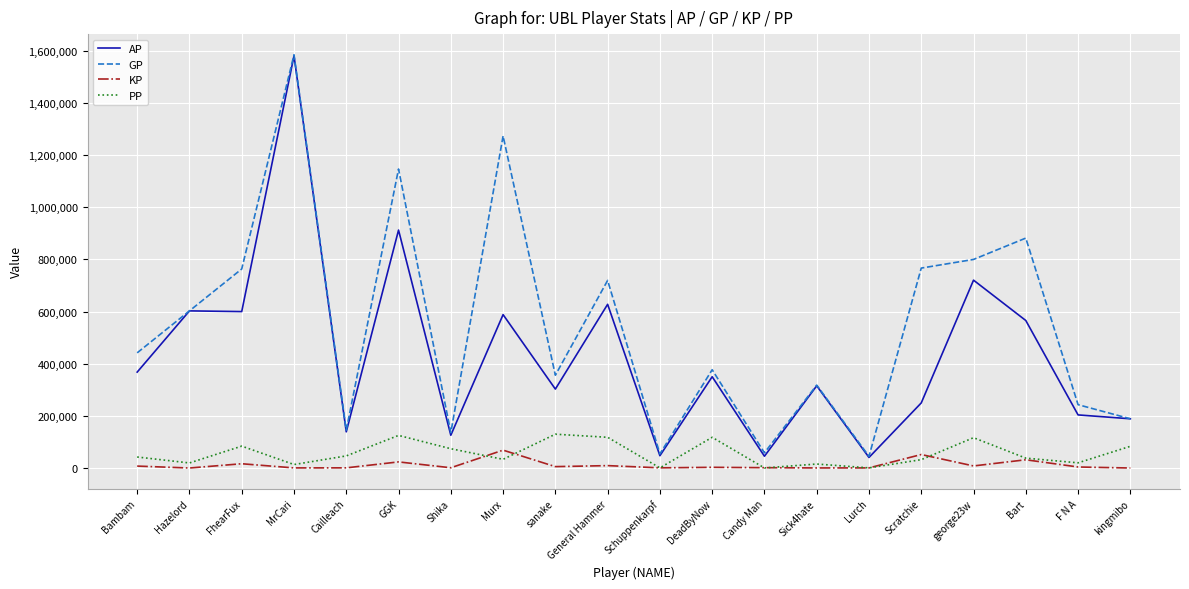

True or false: KP and GP cross at least once.

False